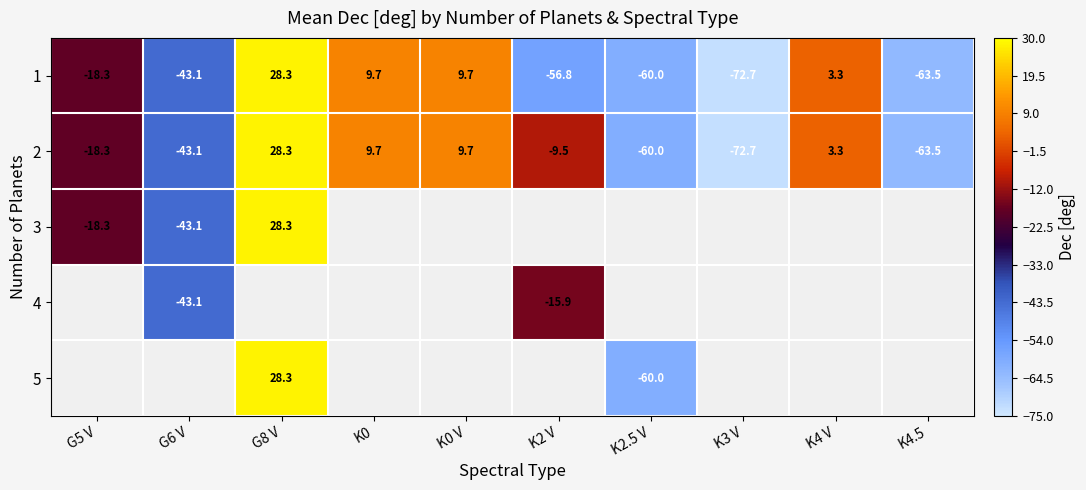

True or false: 3 has a value of 40.1 at G8 V.

False